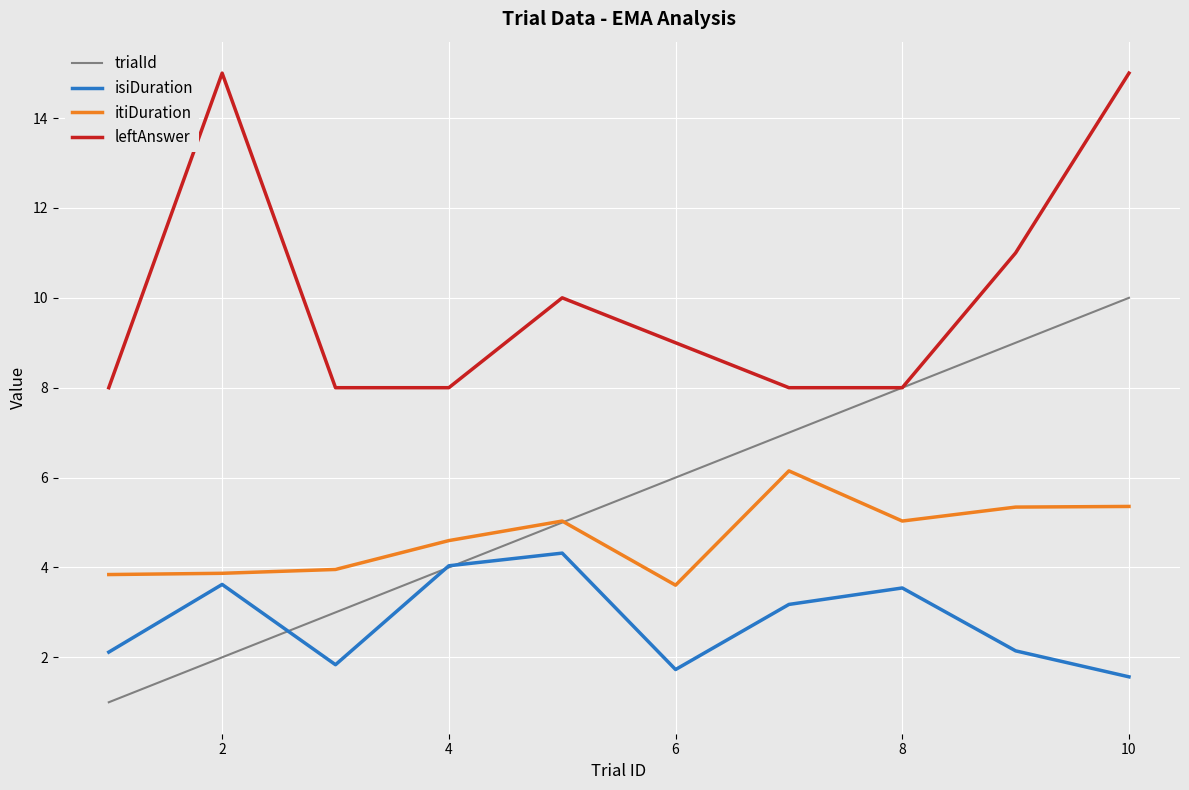

Which series has the largest total across all categories?

leftAnswer